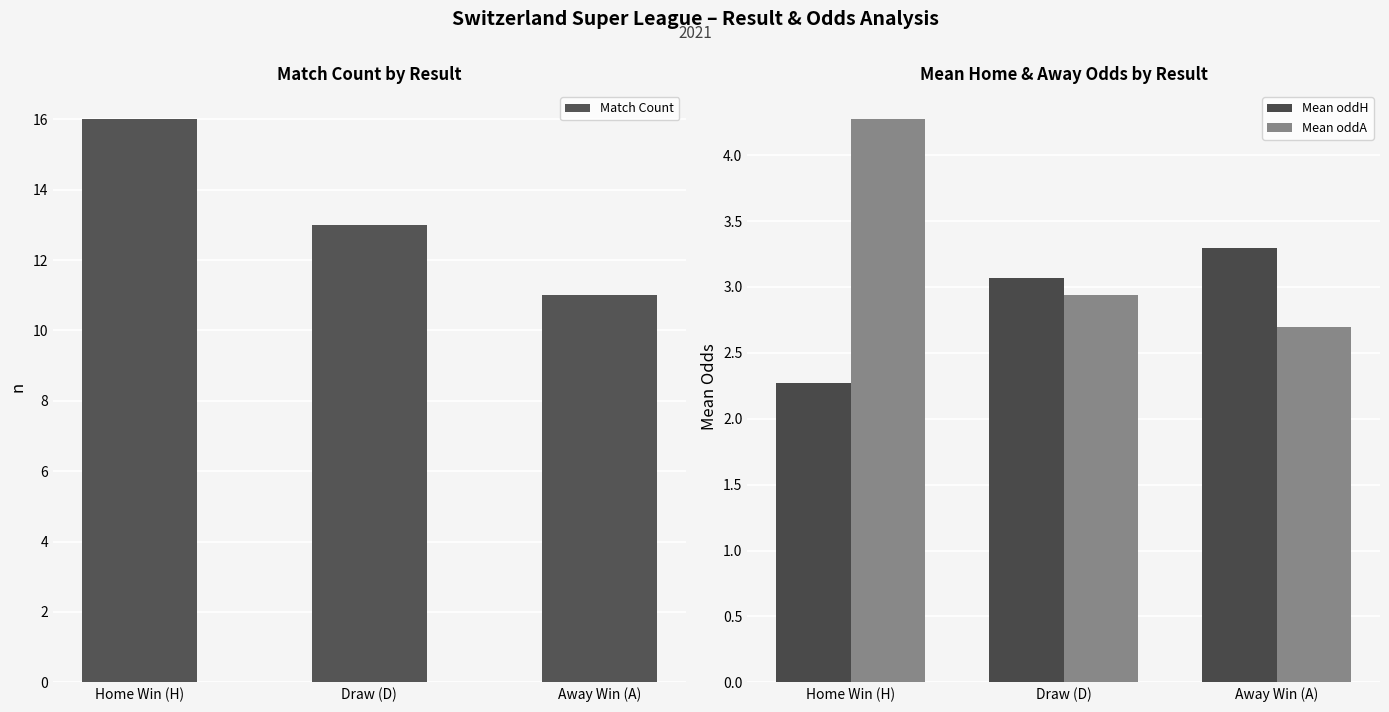

What are all the series names shown in the legend?

Match Count, Mean oddH, Mean oddA